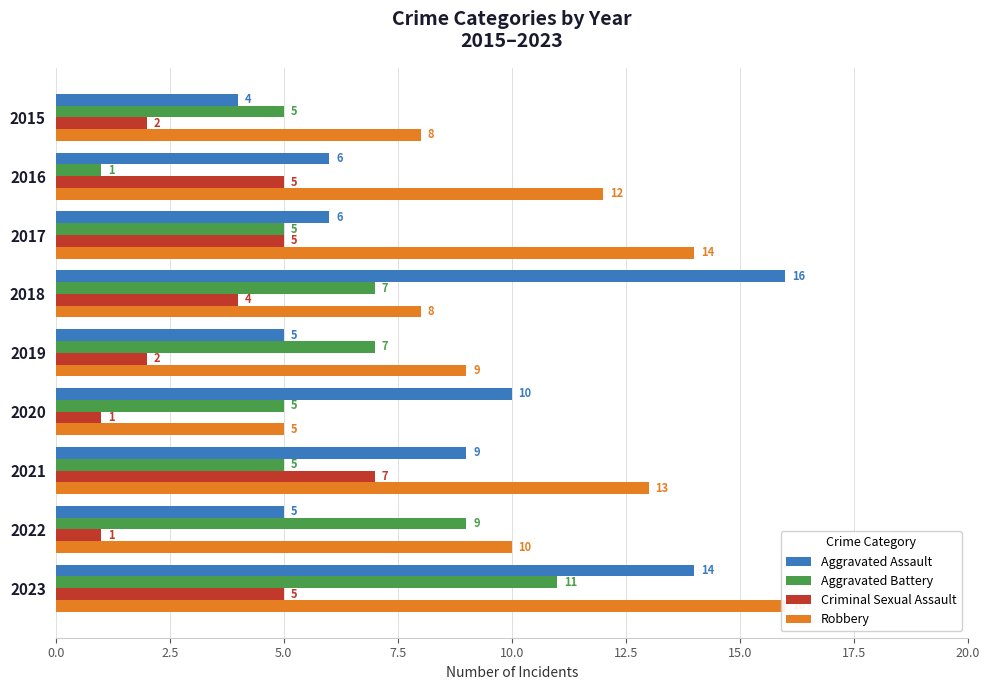

What is the difference between the maximum and minimum values in the Robbery series?

11